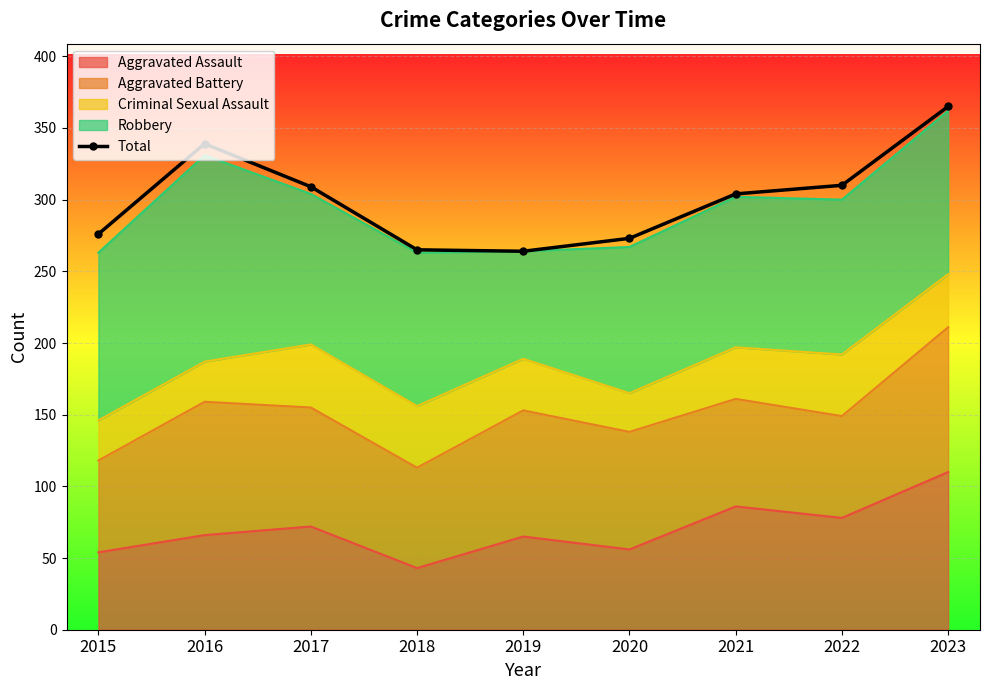

Reading right to left, what are all the values shown in this chart?

365	310	304	273	264	265	309	339	276